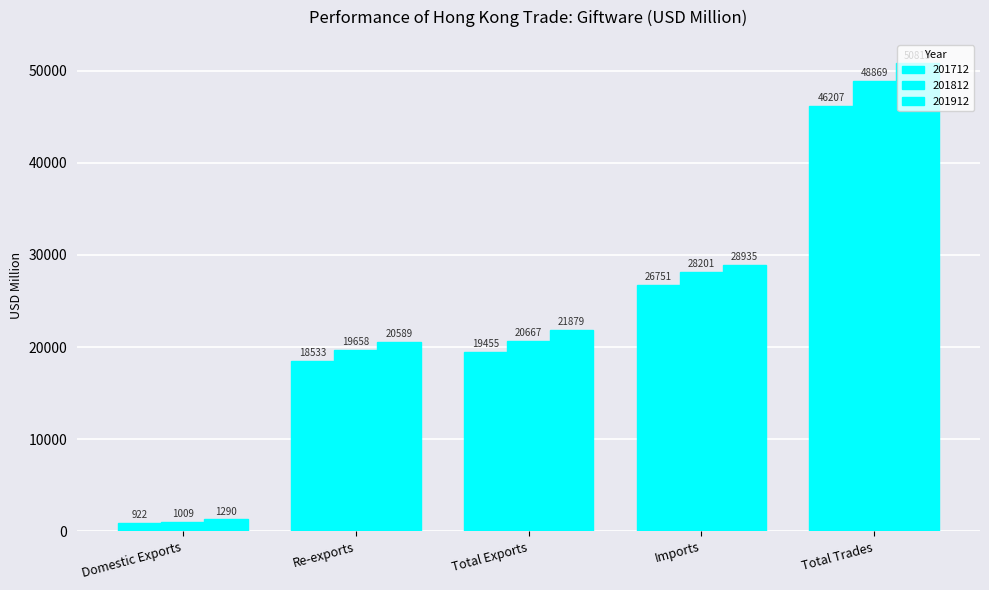

True or false: 201712 has a value of 922.2 at Domestic Exports.

True